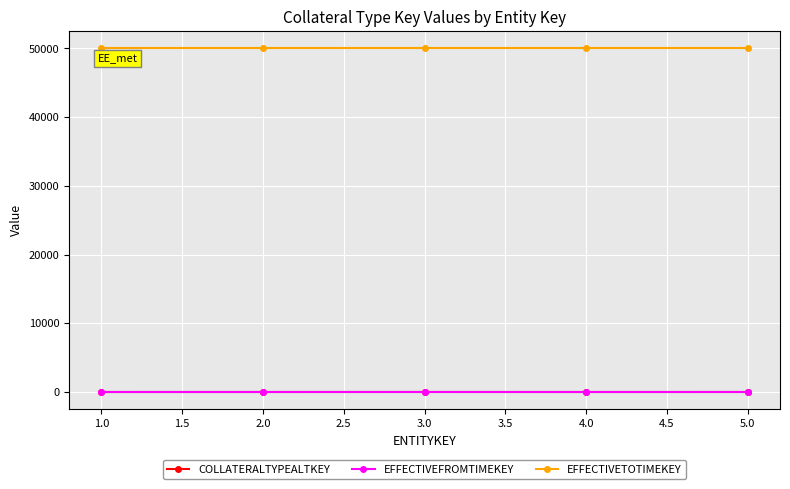

What is the value of the EFFECTIVEFROMTIMEKEY point at the 2nd from the left?

1